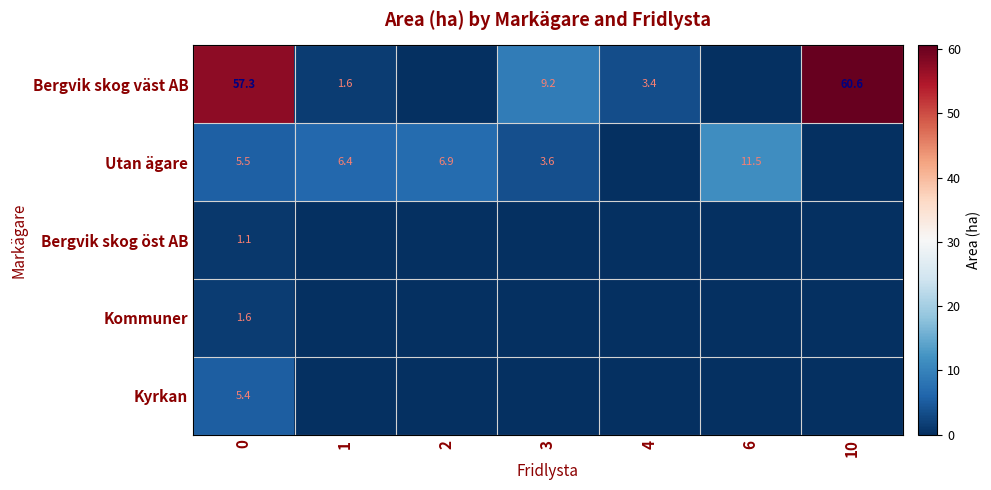

The Kyrkan series shows 2.0 at 0. True or false?

False